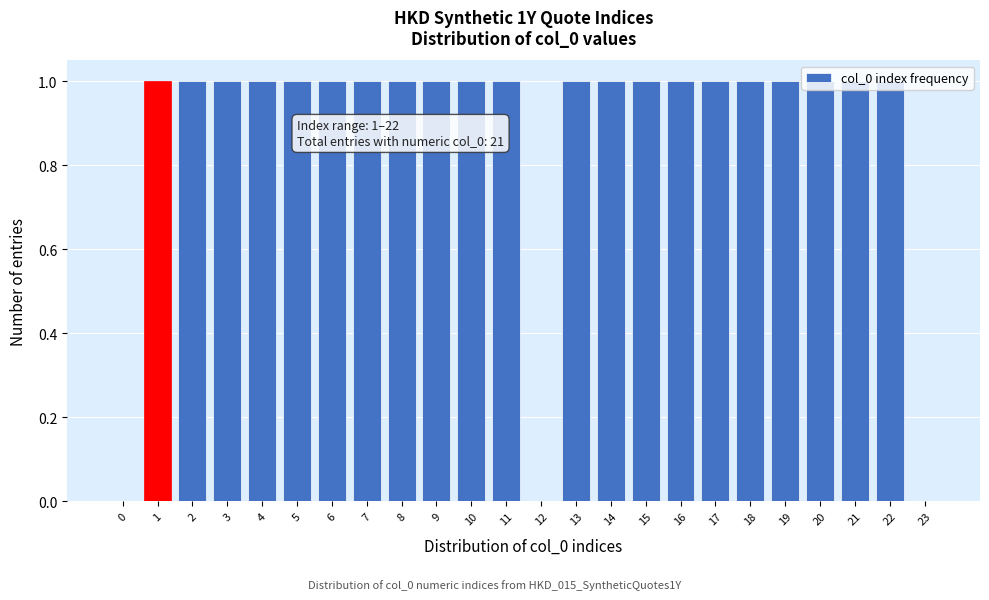

The chart shows a value of 1 at 13. True or false?

True